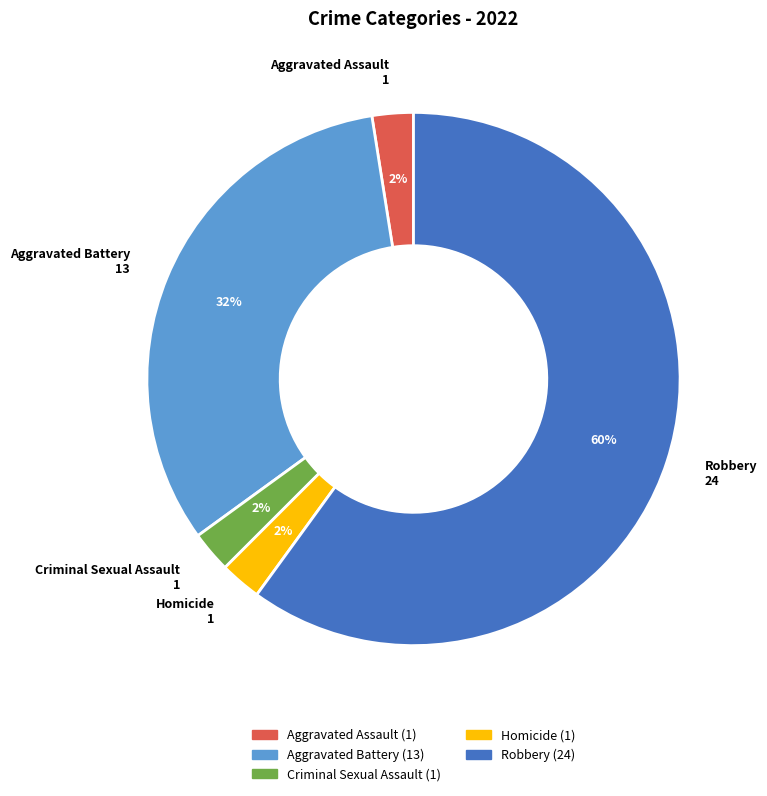

Combined, do Aggravated Battery and Homicide account for over 50%?

No